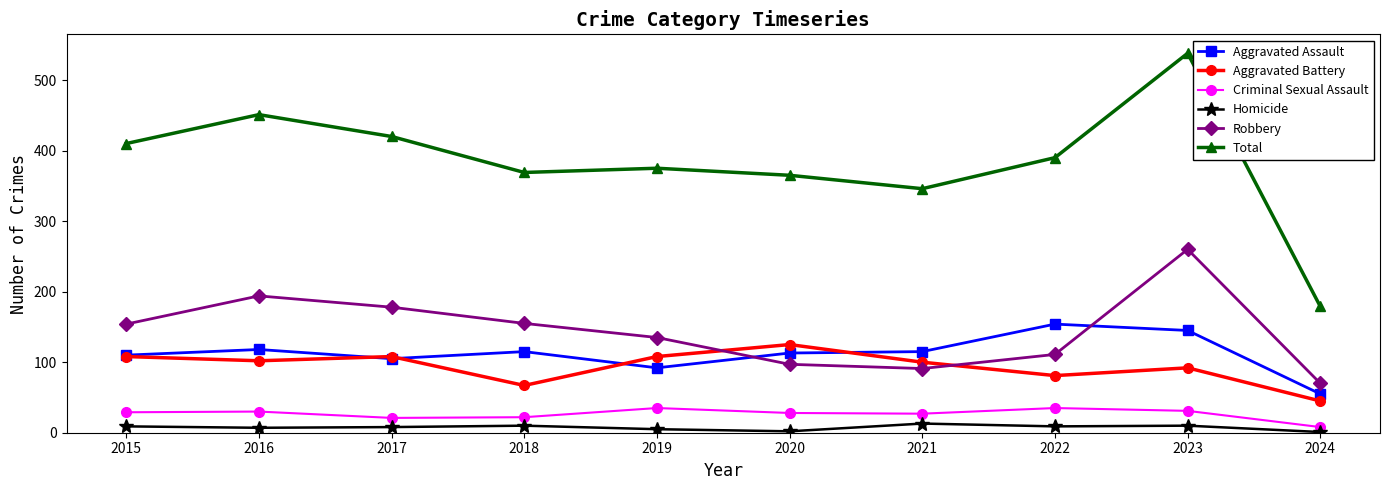

Which label corresponds to the largest value in the chart?

2023